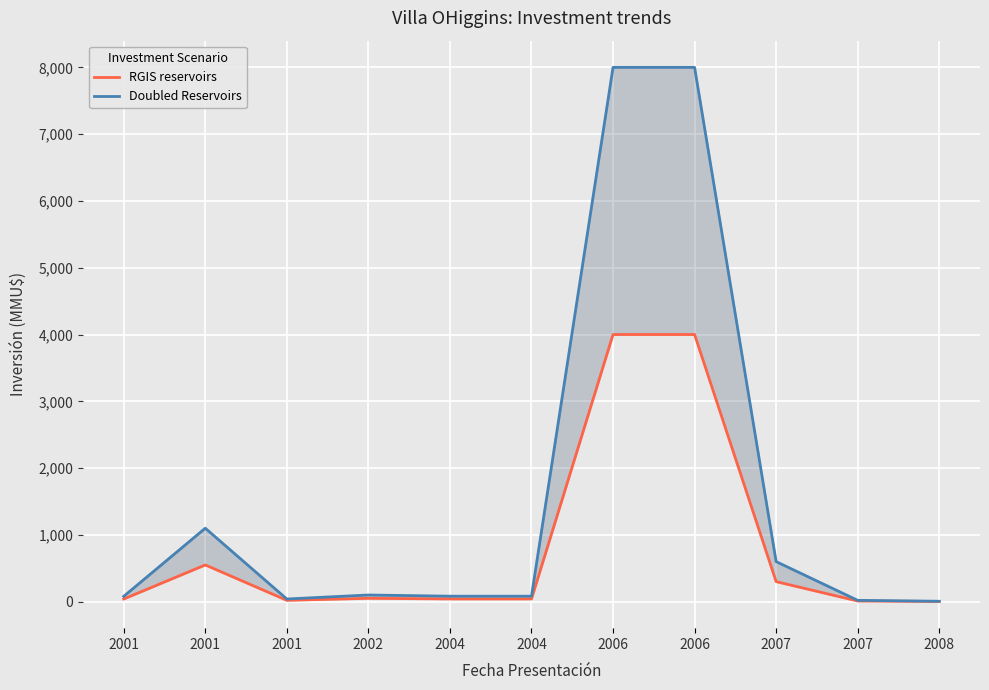

What is the approximate value of Doubled Reservoirs at 2004?

82.0